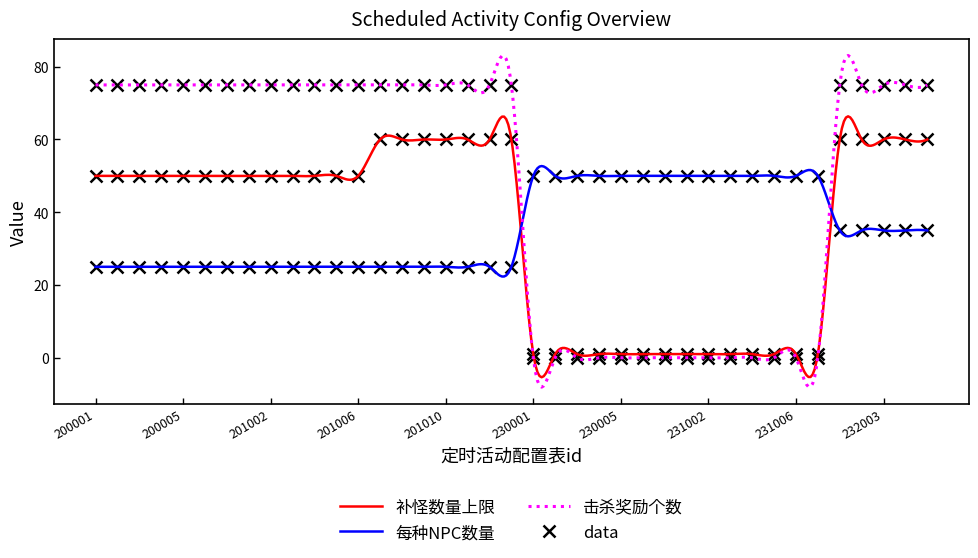

Count the 每种NPC数量 values in the range 25 to 50.

39